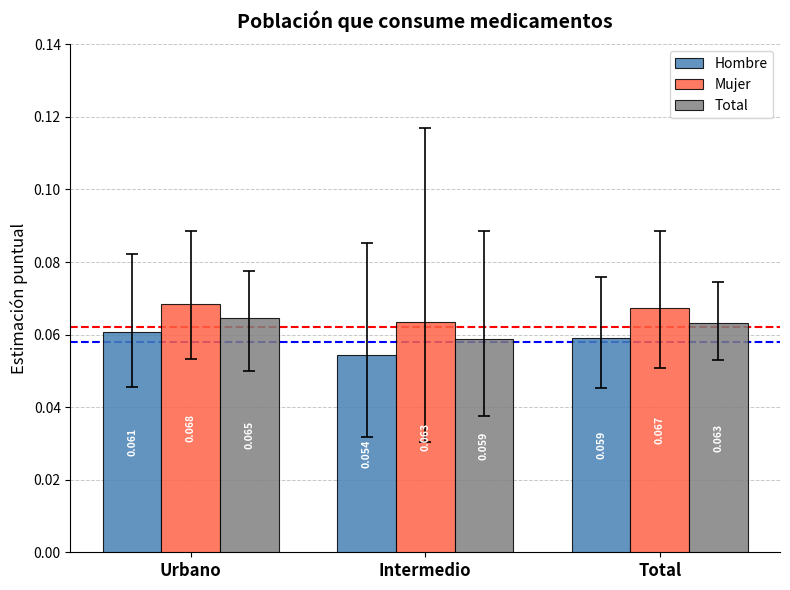

Where is Total nearest to the value 0?

Intermedio